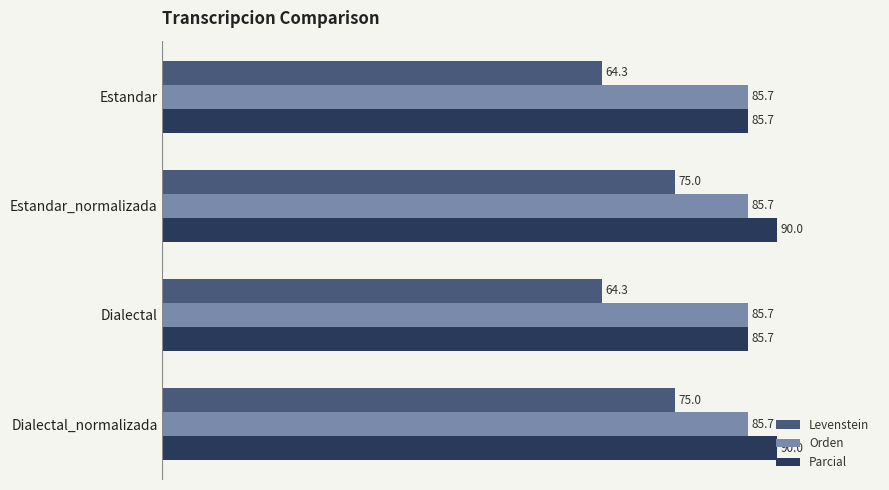

What is the difference between the maximum and minimum values in the Levenstein series?

10.7